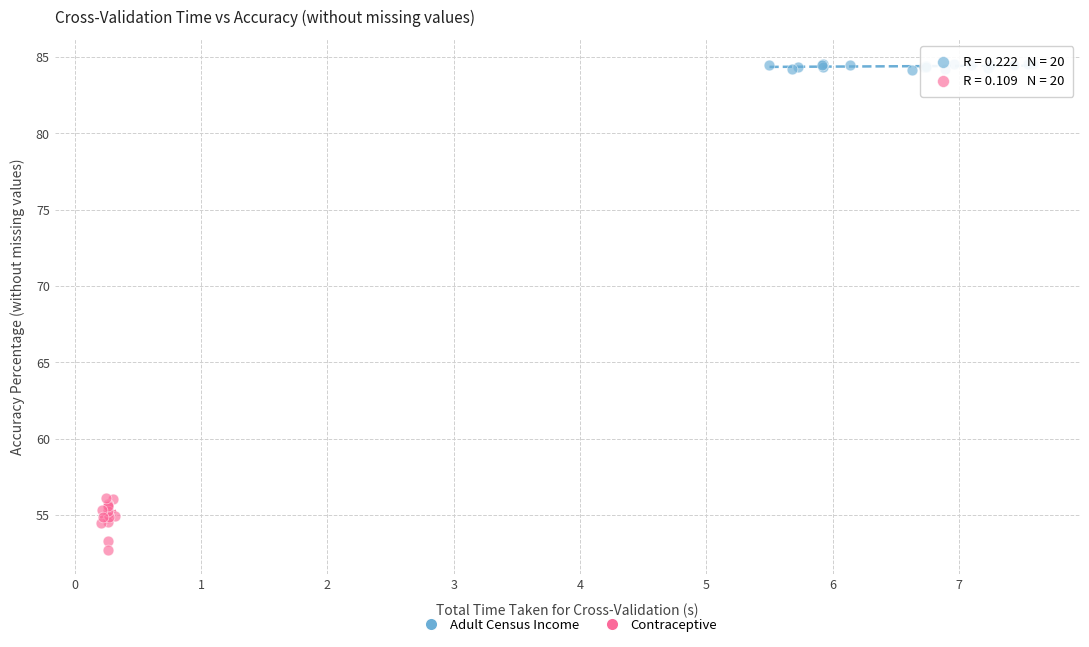

Which series contains the lowest Y value?

Contraceptive